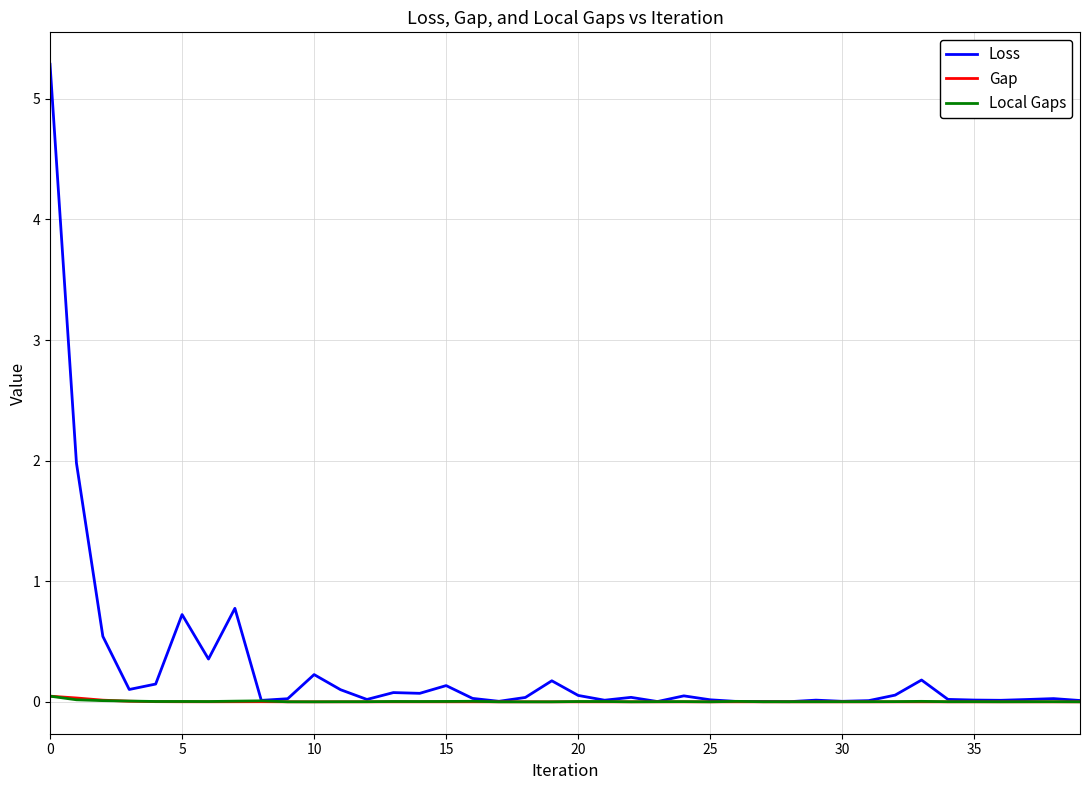

Which series has the largest total across all categories?

Loss